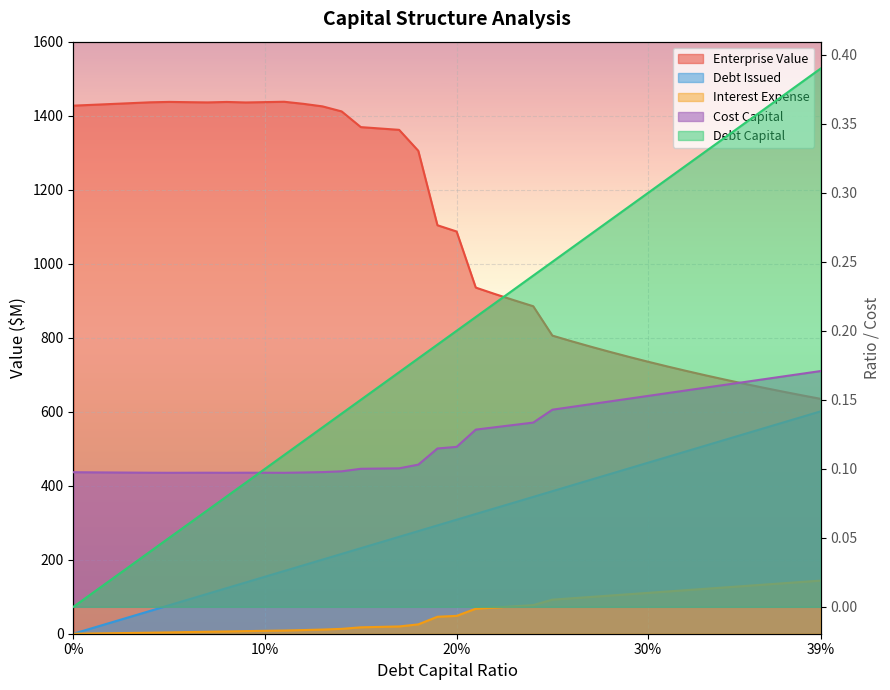

What is the value of the cost_capital point at the 7th from the left?

0.1